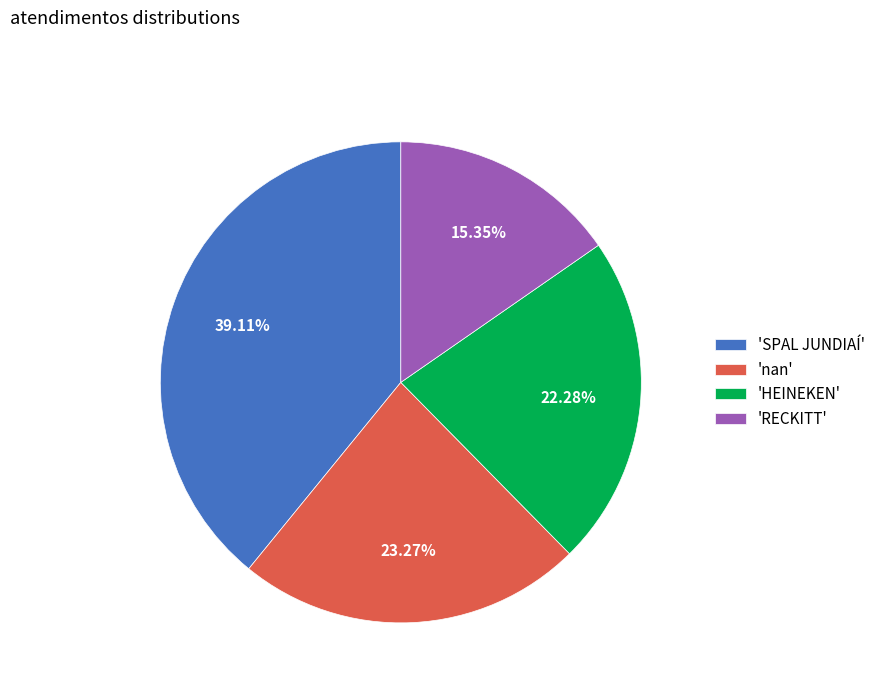

Does 'RECKITT' account for over 50% of the chart?

No